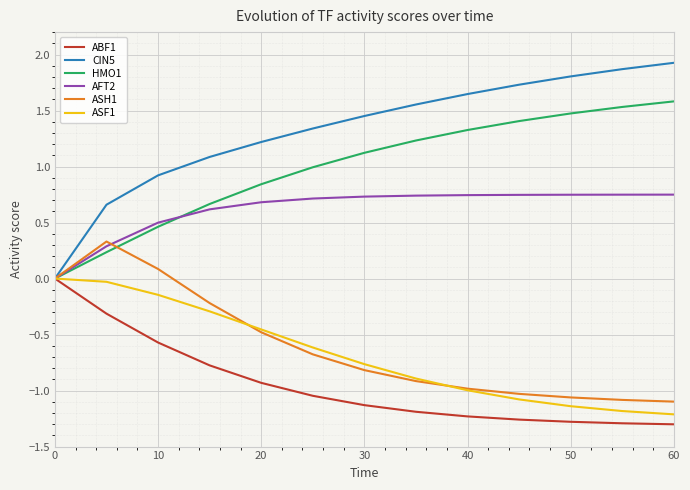

Which series has the largest range (max minus min)?

CIN5